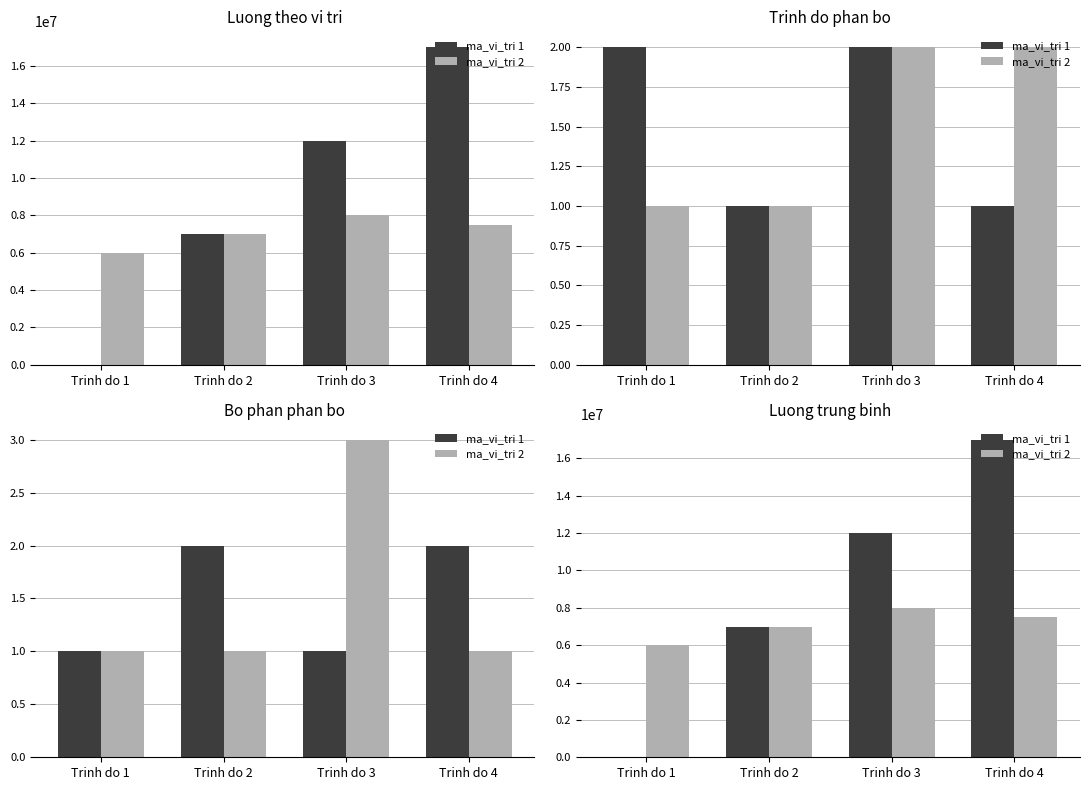

The ma_vi_tri 1 series shows 12000000 at Trinh do 3. True or false?

True